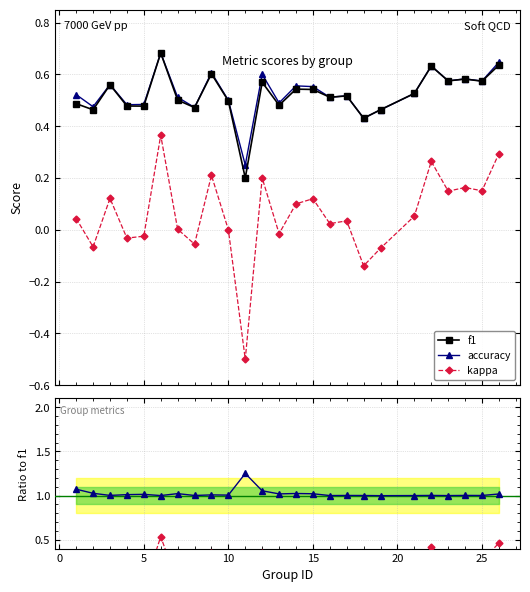

True or false: accuracy has more than 2 interior local peaks.

True